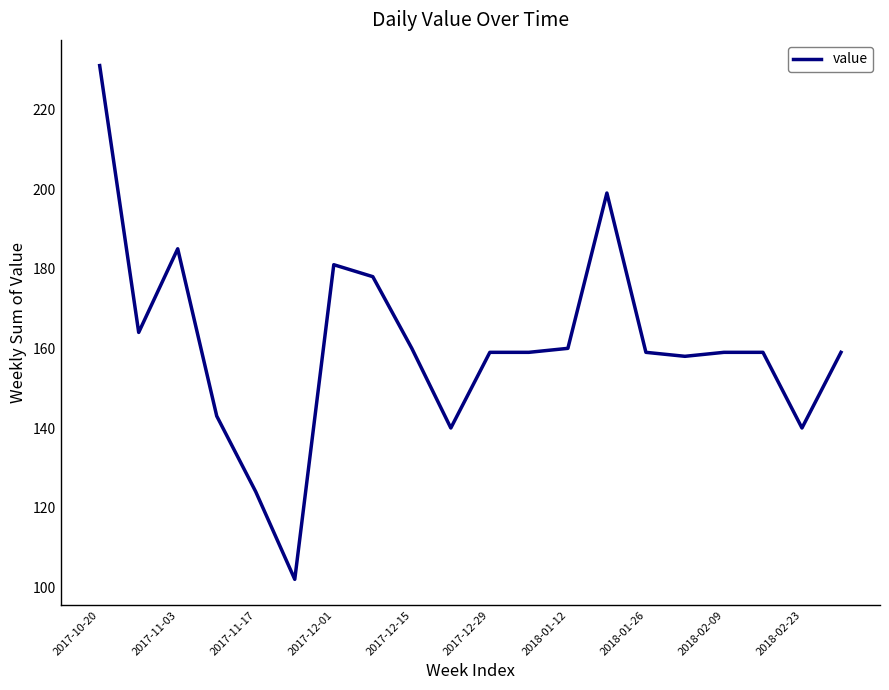

What is the smallest value displayed?

102